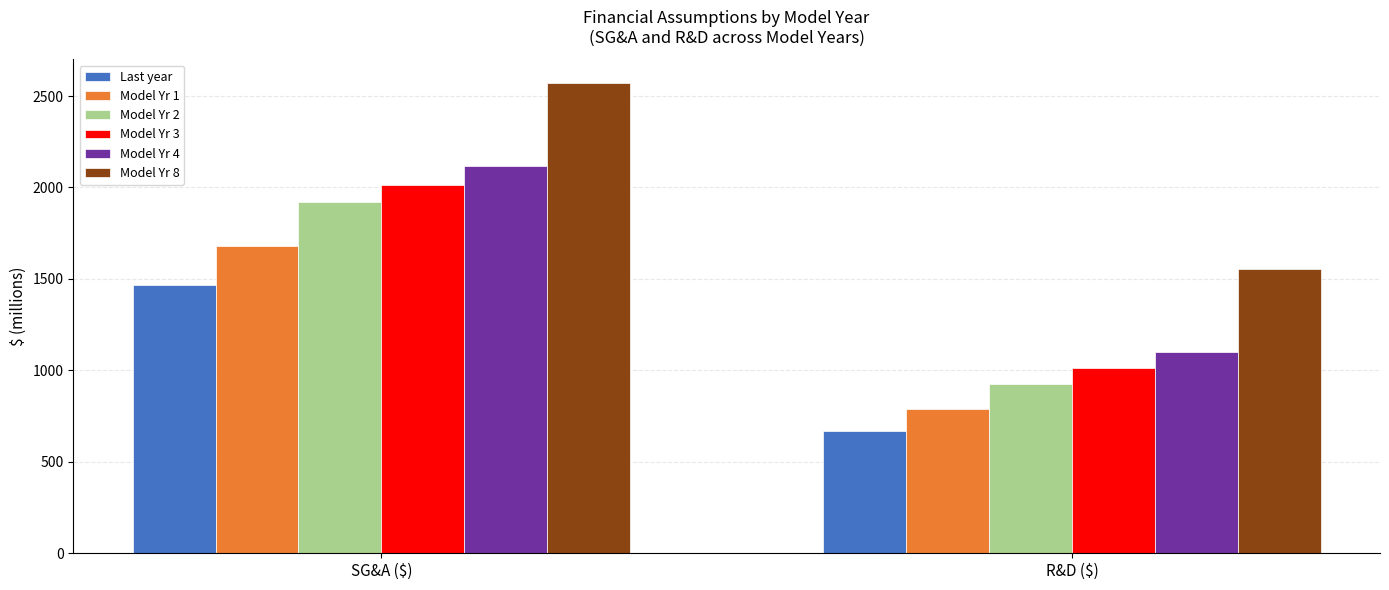

What is the spread (max minus min) of values at R&D ($)?

885.6